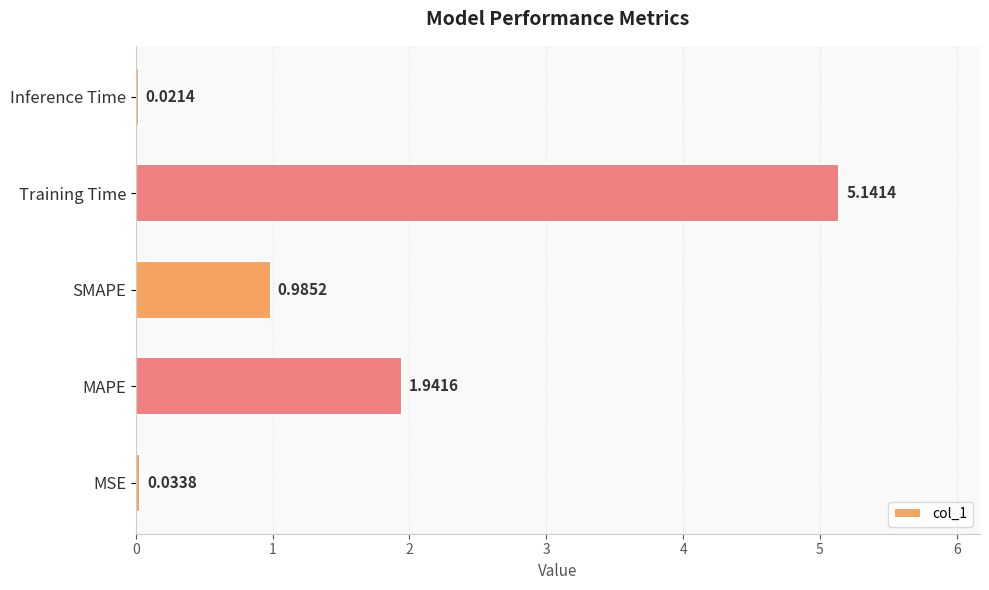

Which category has the highest value across all series?

Training Time